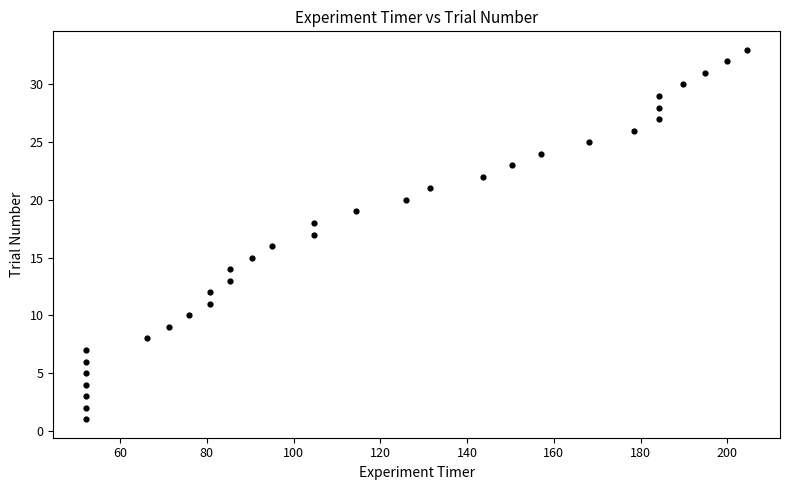

What is the range of Y values (max minus min)?

32